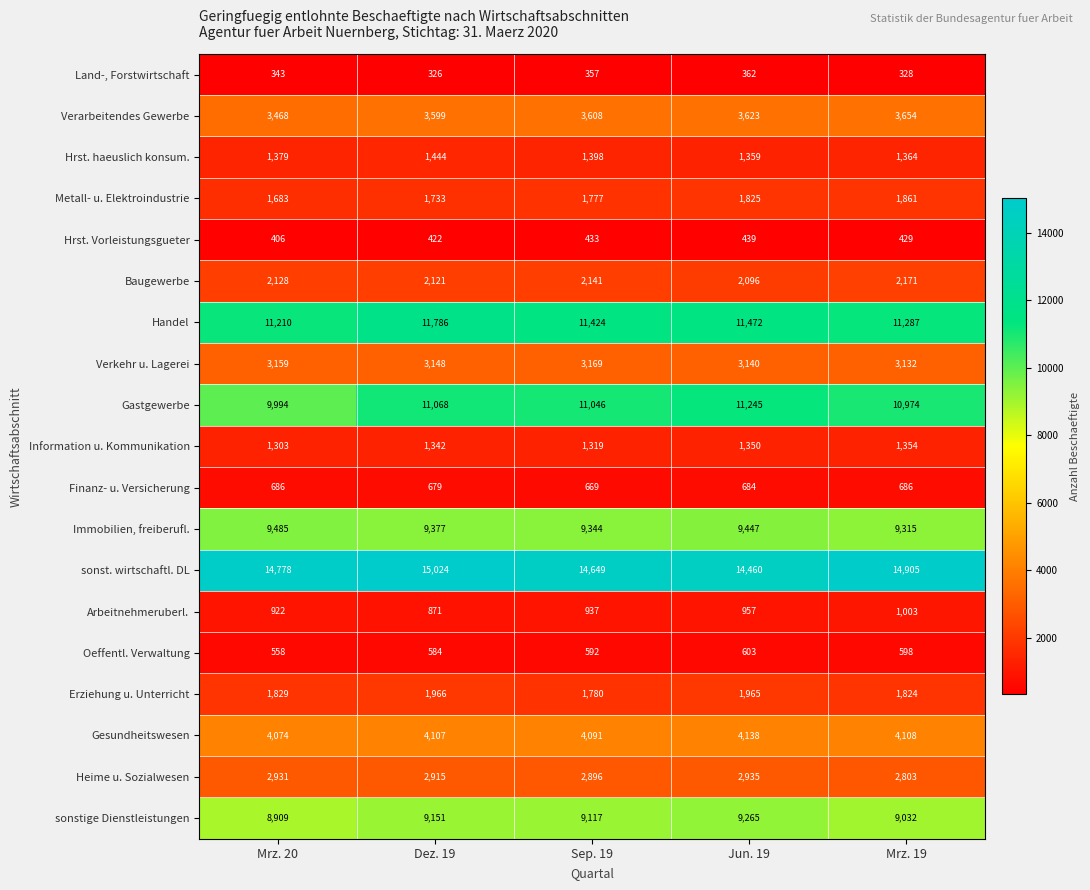

Which series changed the most between Dez. 19 and Sep. 19?

sonst. wirtschaftl. DL